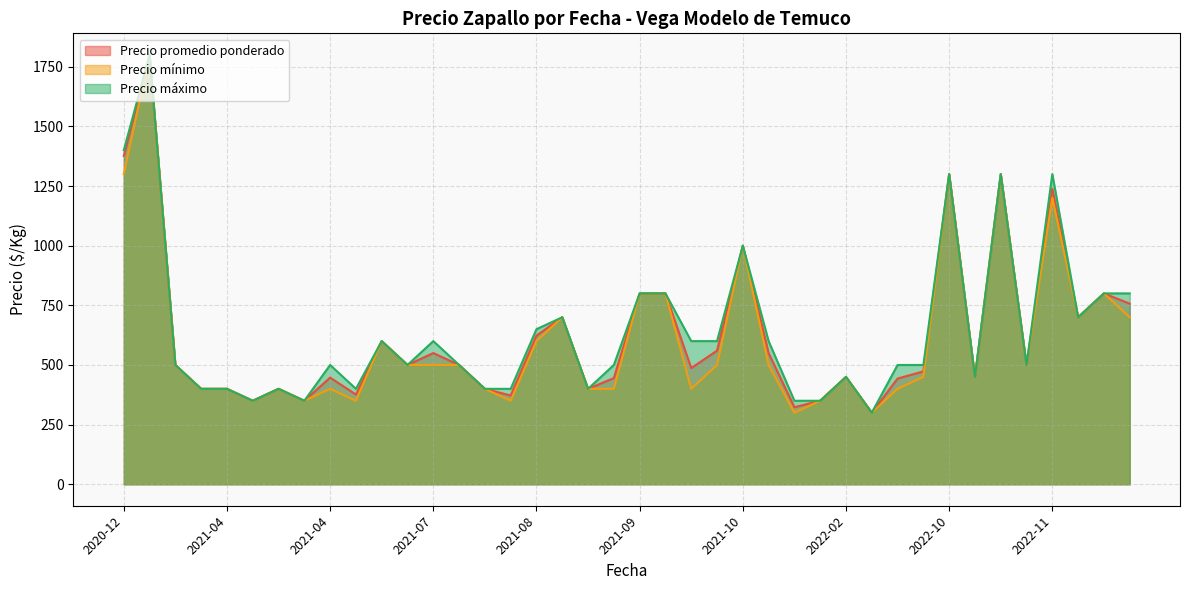

What is the sum of the Precio maximo values at 2020-12-04 and 2021-04-08?

2150